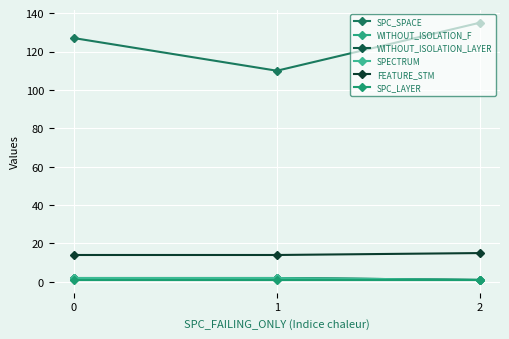

List the labels in order of SPC_SPACE value, largest first.

2, 0, 1